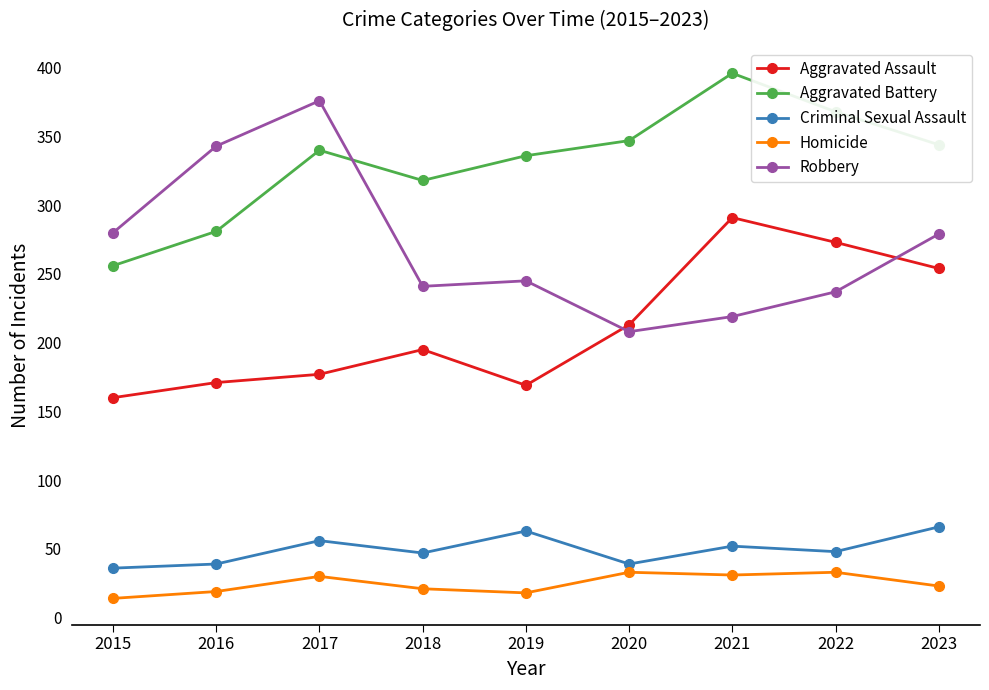

Which series changed the most between 2019 and 2022?

Aggravated Assault